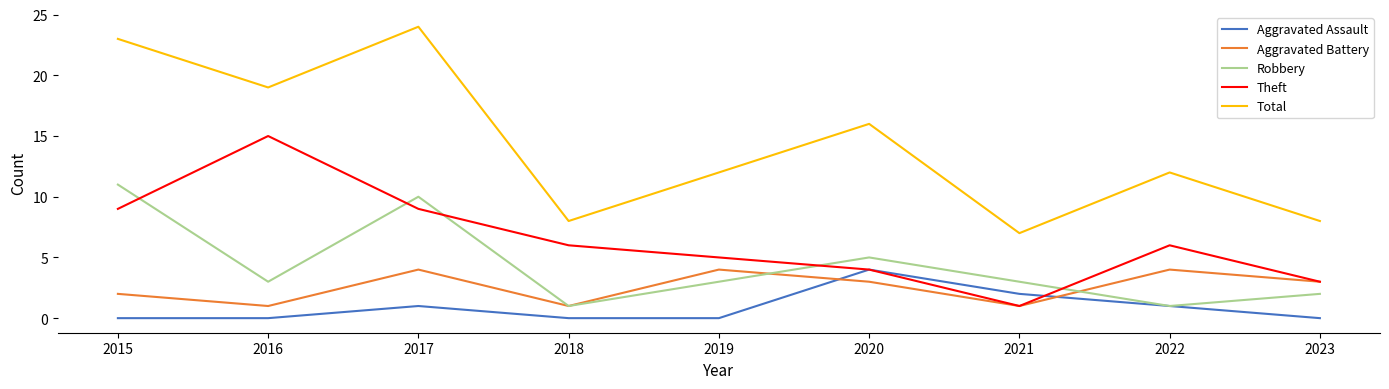

How many Robbery values are between 2 and 5?

5